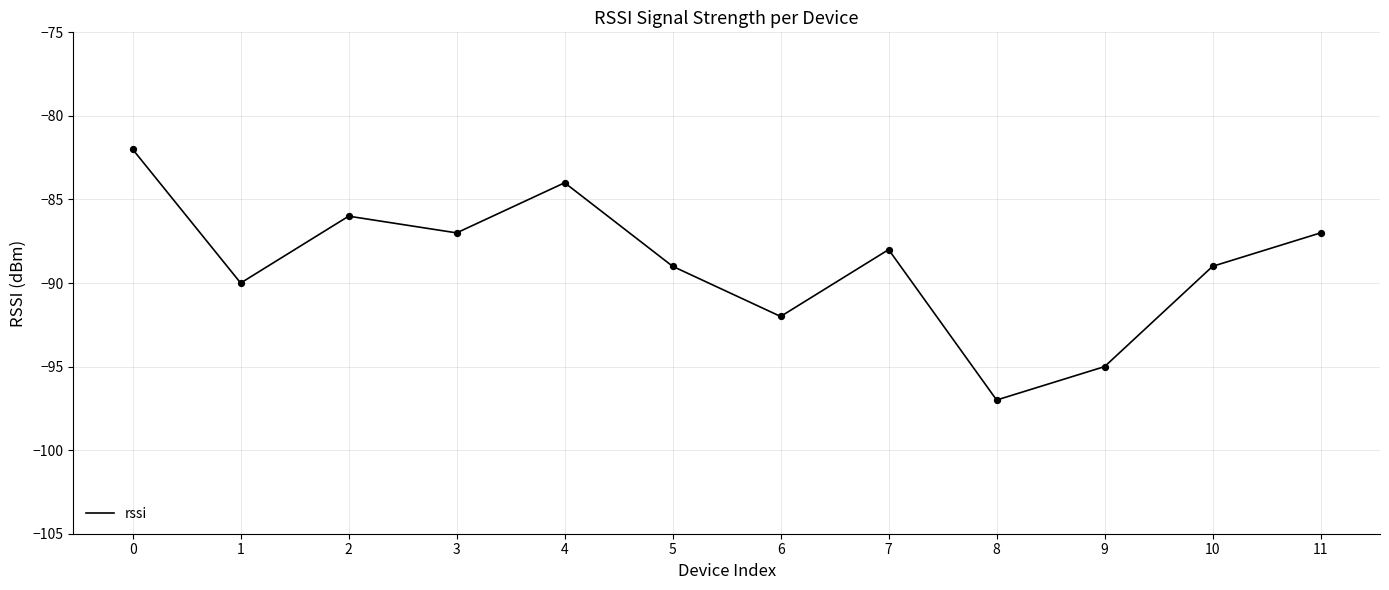

What is the change in value from 0 to 5?

-7